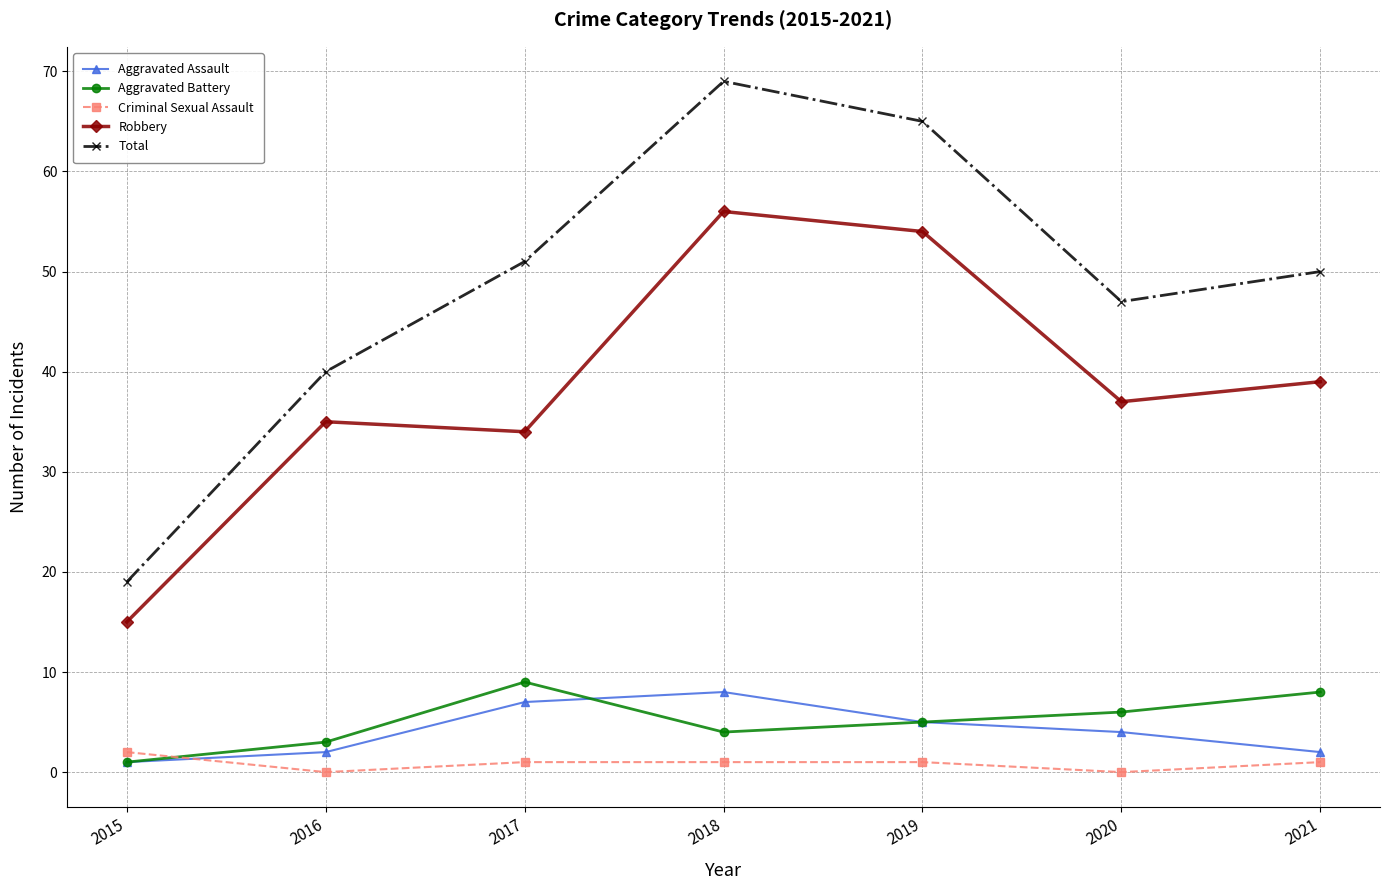

Where is the first local minimum for Total?

2020